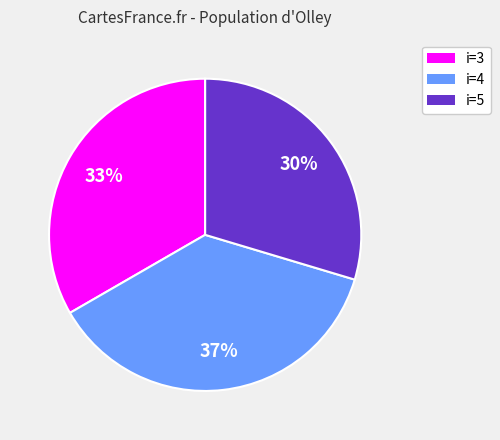

To the nearest percent, what is the average slice percentage?

33%